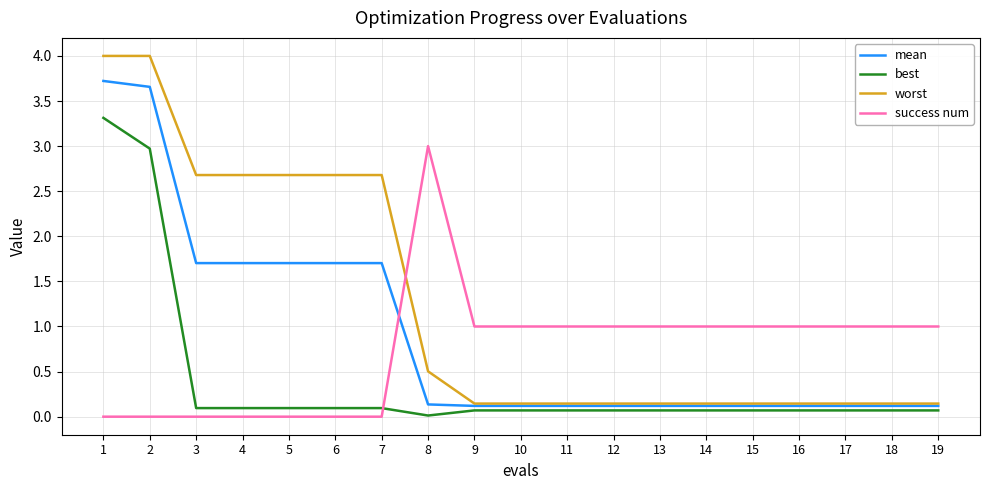

Rank the series by their maximum value, from lowest to highest.

success num, best, mean, worst